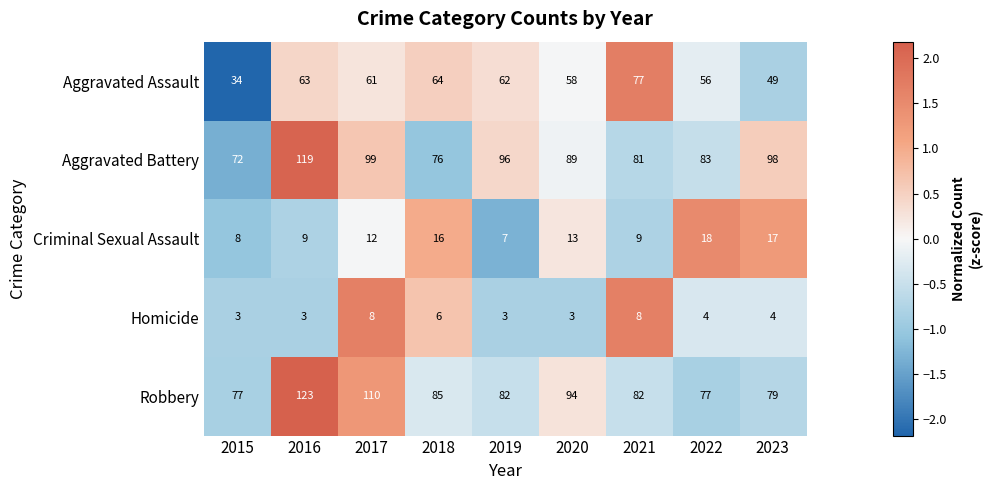

What is the difference between the maximum and minimum values in the Criminal Sexual Assault series?

11